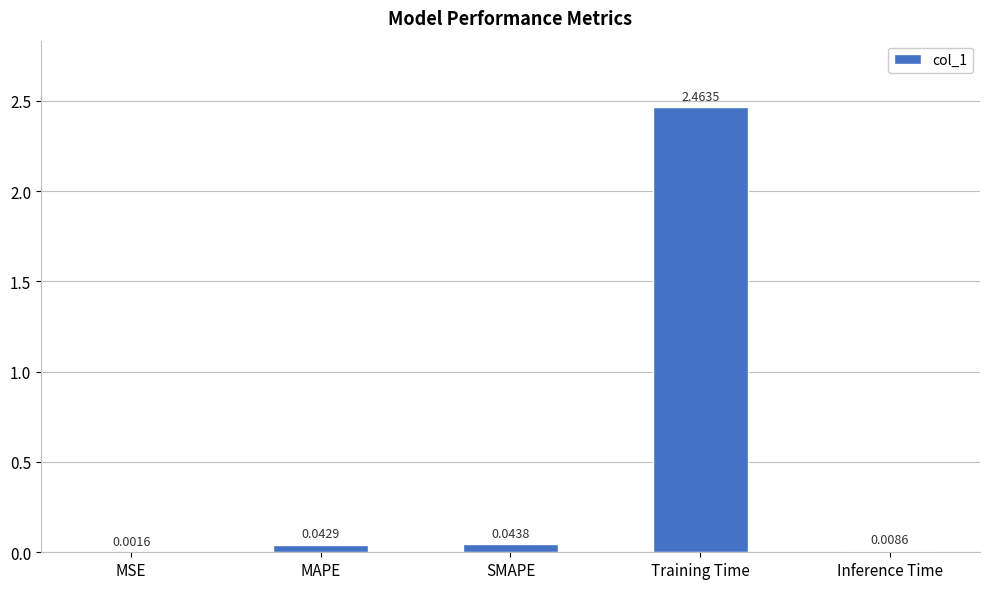

Which category has the highest value across all series?

Training Time